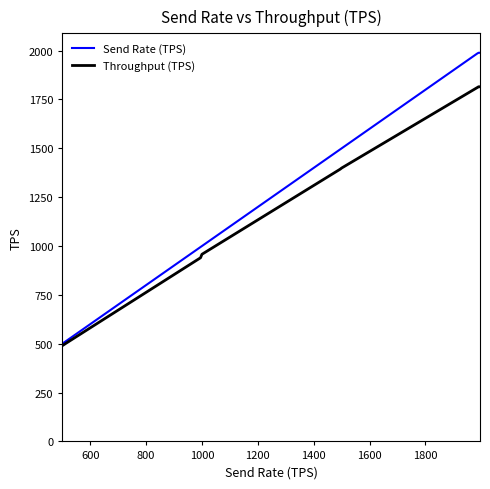

Between 1995.2 and 499.8, which is larger?

1995.2